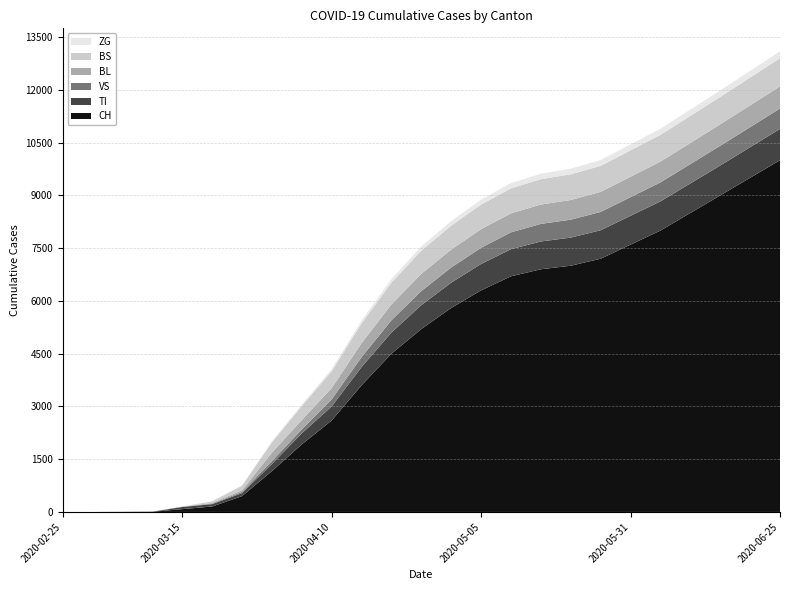

Reading left to right, what are all the values shown in this chart?

CH: 0	0	2	6	79	155	449	1160	1921	2600	3600	4500	5200	5800	6300	6700	6900	7000	7200	7600	8000	8500	9000	9500	10000
TI: 0	0	0	0	61	67	85	202	314	400	520	600	680	720	750	770	790	800	810	820	830	840	850	870	890
VS: 0	0	2	2	6	15	35	81	112	200	280	350	400	430	460	480	500	510	520	530	540	550	560	570	580
BL: 0	0	0	2	5	18	46	242	266	320	400	450	490	510	530	540	550	560	570	580	590	600	610	620	630
BS: 0	0	0	4	0	46	128	292	397	480	560	620	660	680	700	710	720	730	740	750	760	770	780	790	800
ZG: 0	0	0	0	0	5	18	39	44	60	80	100	120	130	140	150	155	160	165	170	175	180	185	190	195